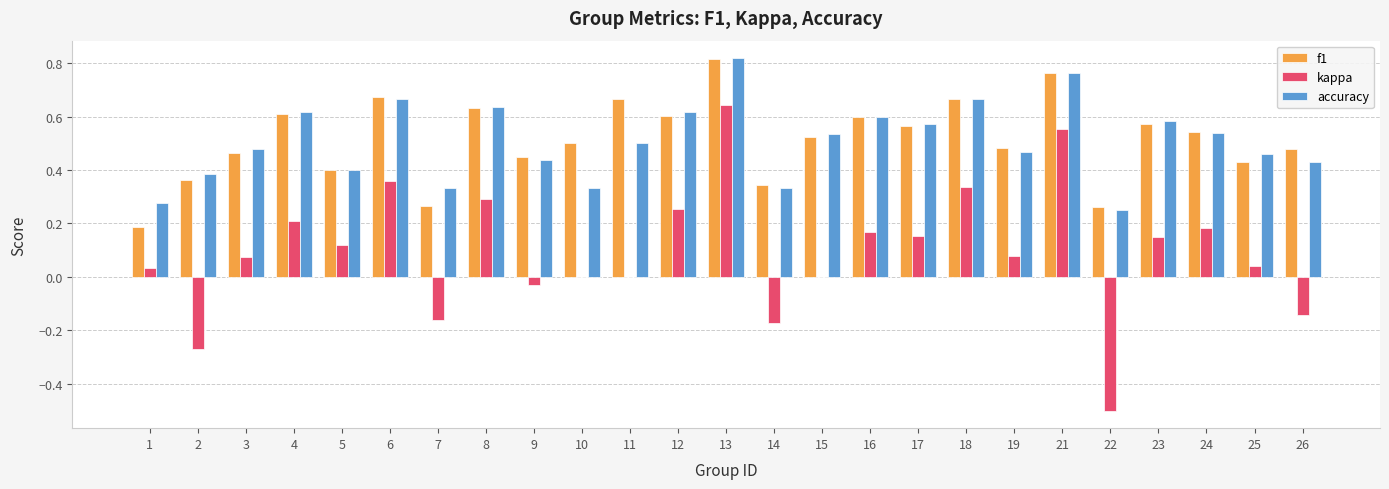

The value of accuracy at 4 is 0.4. True or false?

False